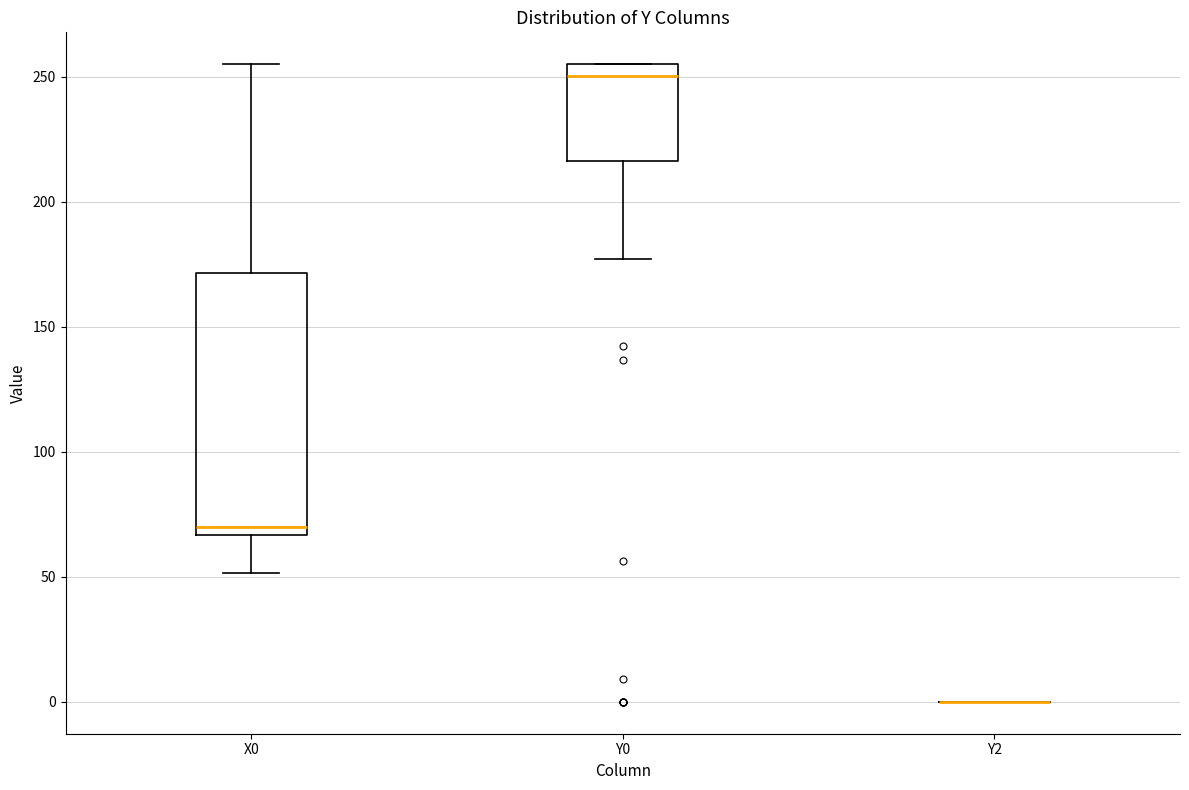

Reading left to right, read every box against the y-axis: the position of its median line, the range the box covers, and the ends of its whiskers. The values are not printed on the chart, so give them approximately, as read against the axis.

X0: median 70, box 65 to 170, whiskers 50 to 255
Y0: median 250, box 215 to 255, whiskers 175 to 255
Y2: box collapsed to a line at 0, whiskers 0 to 0